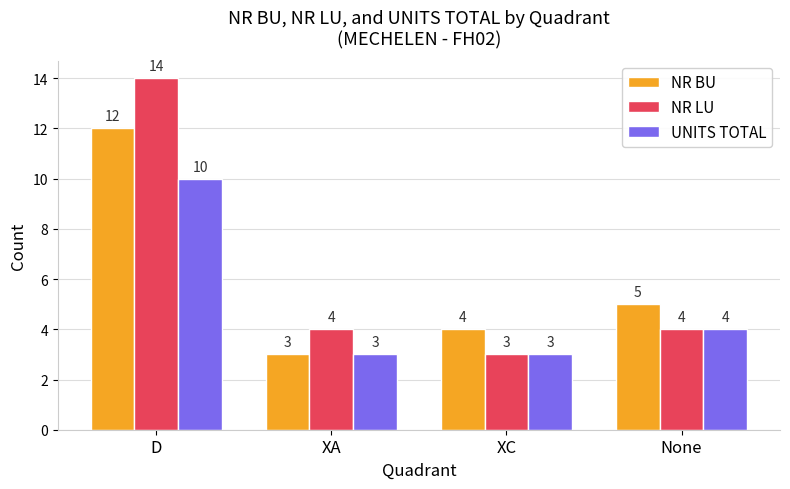

What is the greatest value displayed?

14